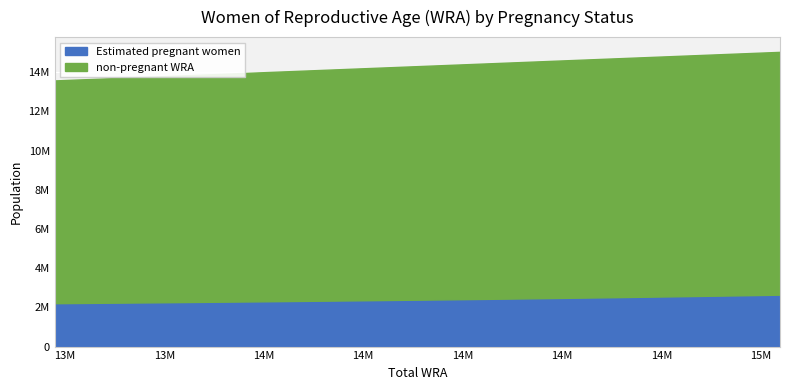

Rank the series by their maximum value, from highest to lowest.

non-pregnant WRA, Estimated pregnant women